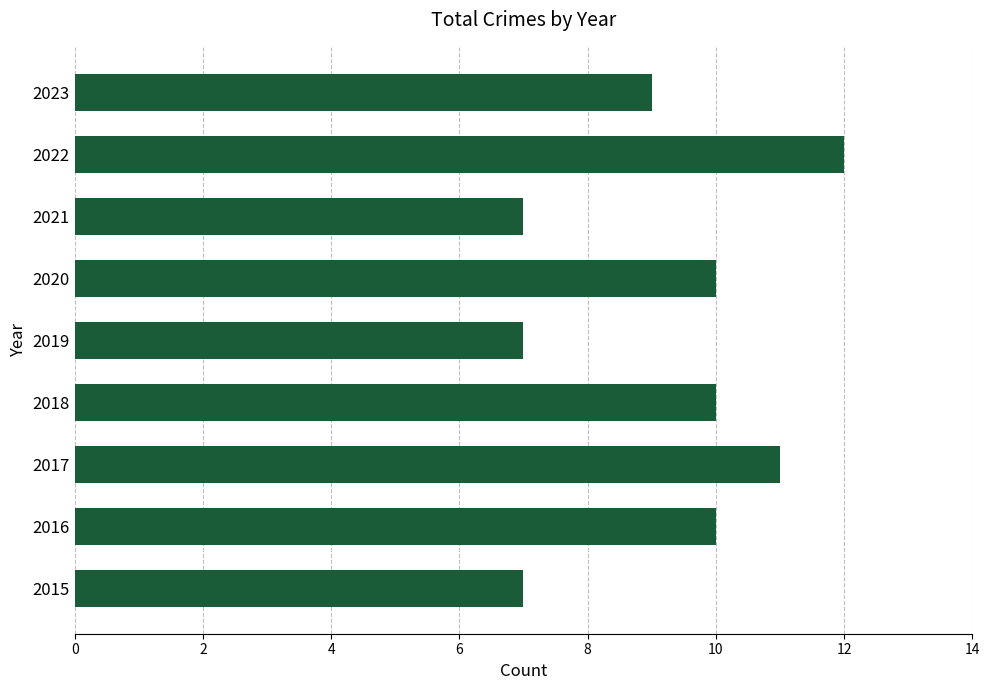

What is the greatest value displayed?

12